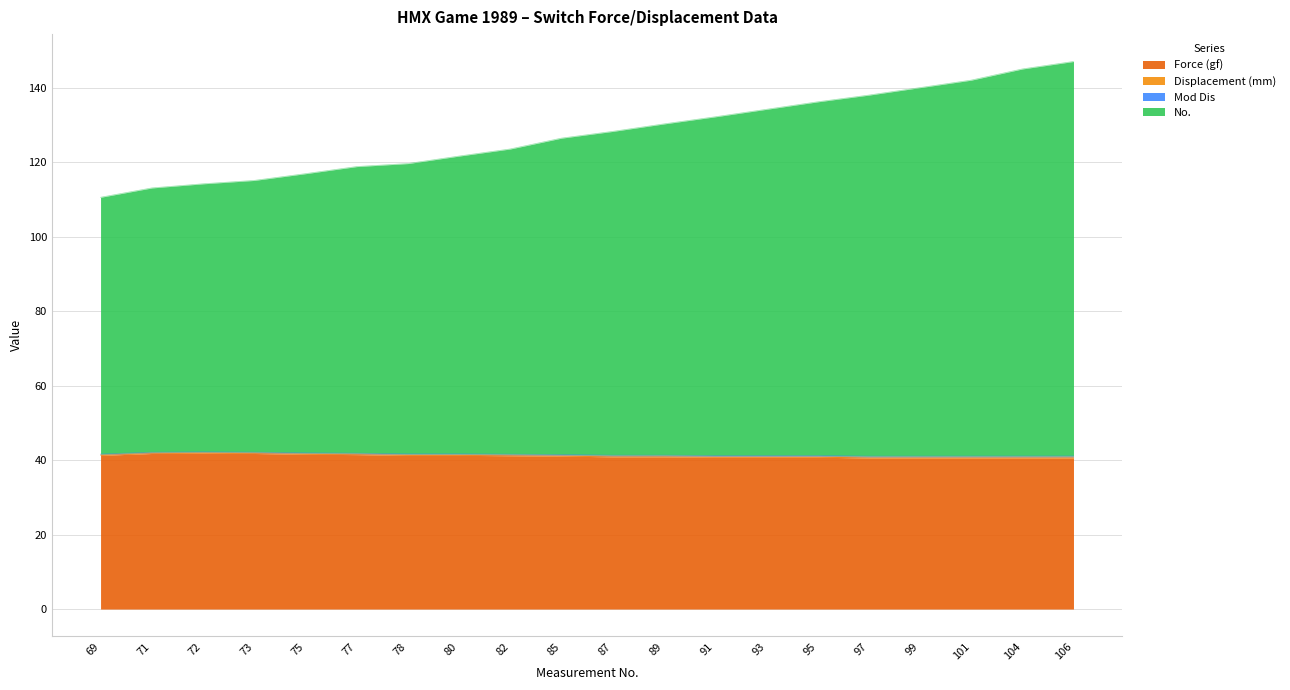

Is it true that Force (gf) equals 41.8 at 71?

True